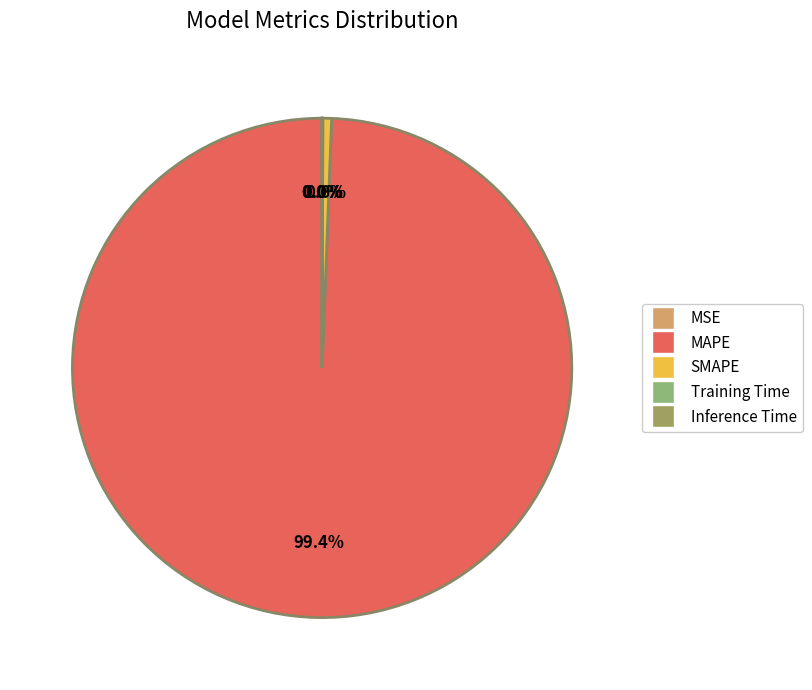

Is there a majority slice in this chart?

Yes